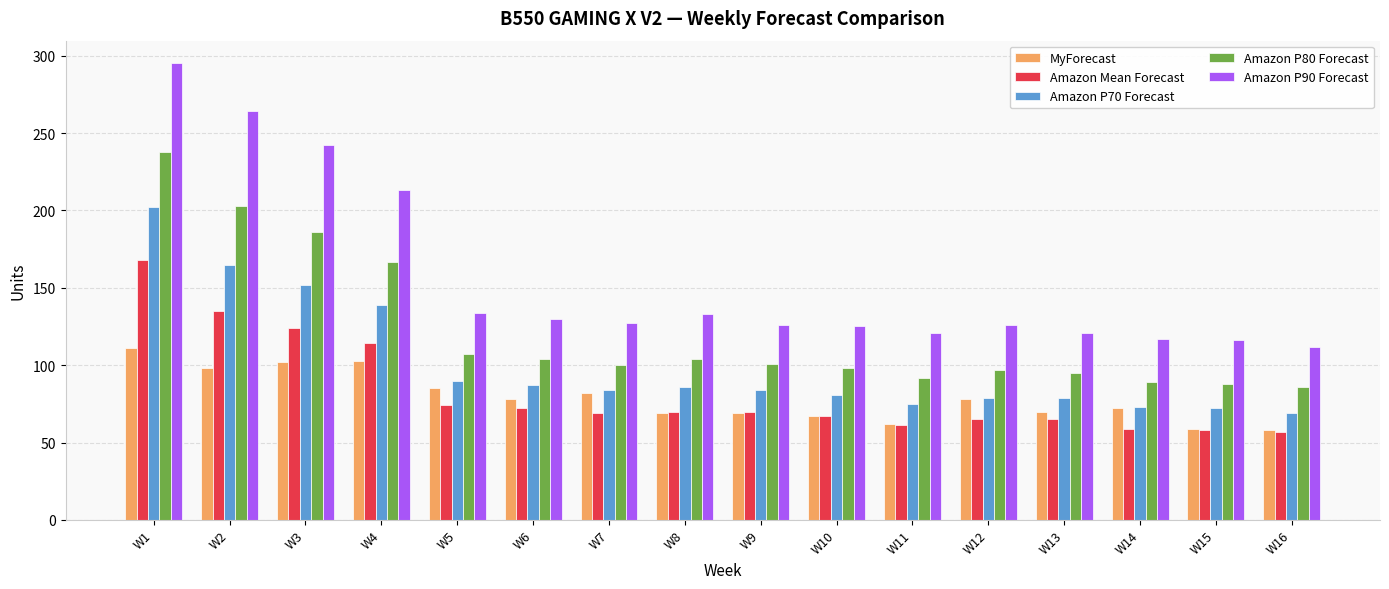

What is the sum of the MyForecast values at W14 and W3?

174